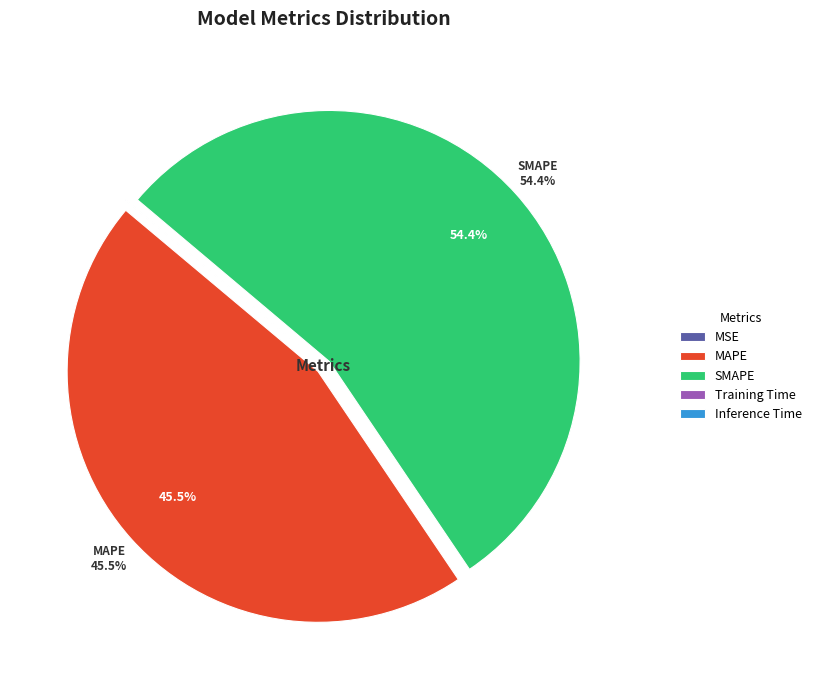

Combined, what portion of the pie is MAPE and SMAPE?

100.0%